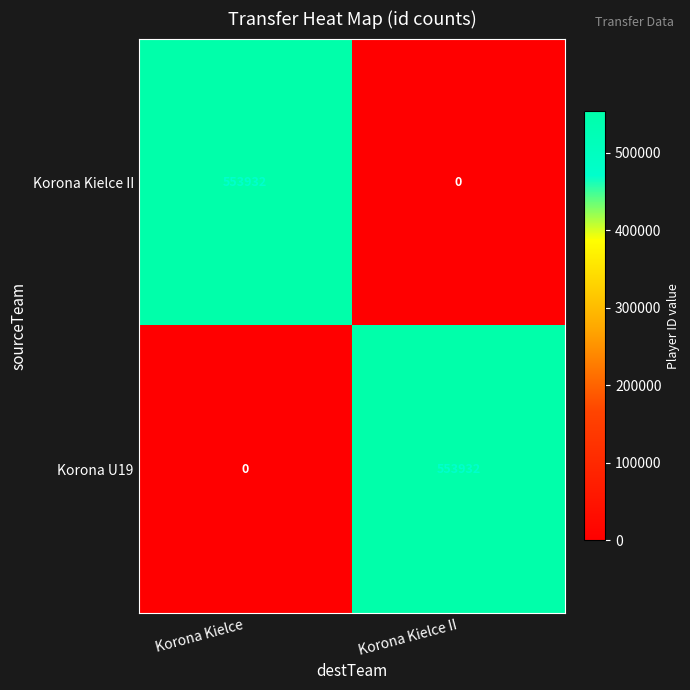

What is the highest value of the Korona U19 series?

553932